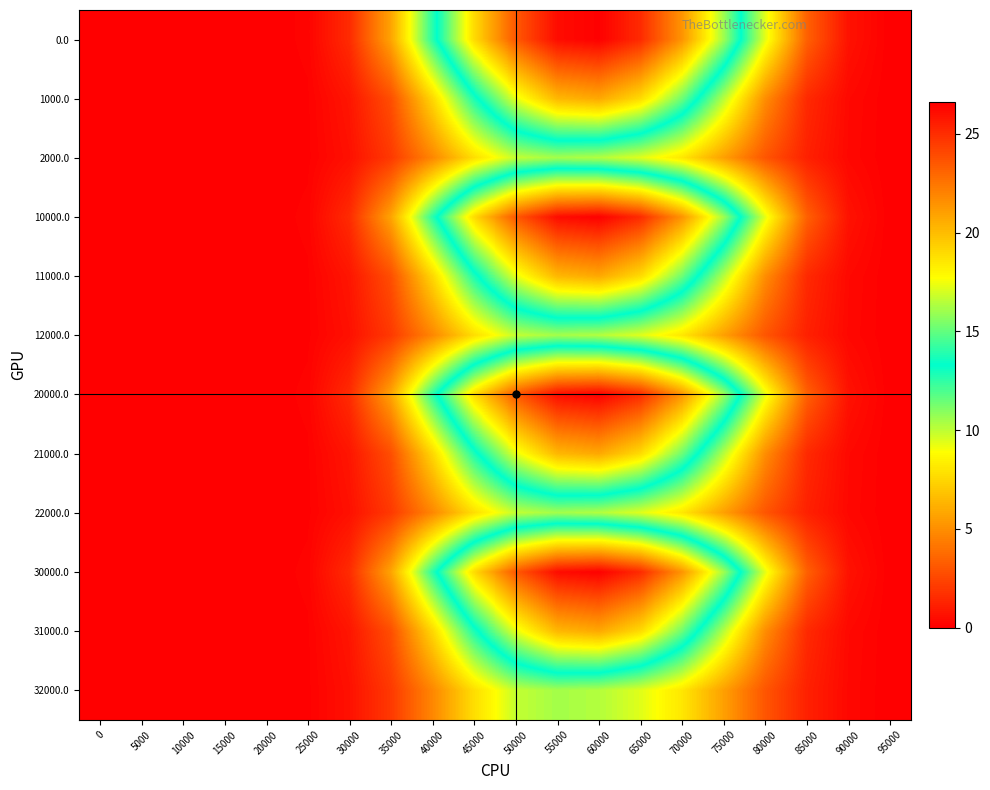

Reading left to right, transcribe all the data shown in this chart.

0.0: 0=0.0	5000=0.0	10000=0.0	15000=0.0	20000=0.0	25000=0.1	30000=1.5	35000=5.7	40000=12.6	45000=18.9	50000=23.5	55000=26.1	60000=26.5	65000=25.1	70000=21.4	75000=16.1	80000=9.3	85000=3.4	90000=0.7	95000=0.0
1000.0: 0=0.0	5000=0.0	10000=0.0	15000=0.0	20000=0.0	25000=0.1	30000=0.8	35000=2.7	40000=7.5	45000=12.9	50000=17.3	55000=20.2	60000=20.7	65000=18.9	70000=15.2	75000=10.2	80000=4.9	85000=1.5	90000=0.3	95000=0.0
2000.0: 0=0.0	5000=0.0	10000=0.0	15000=0.0	20000=0.0	25000=0.1	30000=0.6	35000=2.0	40000=4.7	45000=7.8	50000=9.9	55000=10.5	60000=10.2	65000=9.4	70000=8.1	75000=5.6	80000=3.0	85000=1.2	90000=0.3	95000=0.0
10000.0: 0=0.0	5000=0.0	10000=0.0	15000=0.0	20000=0.0	25000=0.1	30000=1.5	35000=5.7	40000=12.6	45000=18.9	50000=23.5	55000=26.1	60000=26.5	65000=25.1	70000=21.4	75000=16.1	80000=9.3	85000=3.4	90000=0.7	95000=0.0
11000.0: 0=0.0	5000=0.0	10000=0.0	15000=0.0	20000=0.0	25000=0.1	30000=0.8	35000=2.7	40000=7.5	45000=12.9	50000=17.3	55000=20.2	60000=20.7	65000=18.9	70000=15.2	75000=10.2	80000=4.9	85000=1.5	90000=0.3	95000=0.0
12000.0: 0=0.0	5000=0.0	10000=0.0	15000=0.0	20000=0.0	25000=0.1	30000=0.6	35000=2.0	40000=4.7	45000=7.8	50000=9.9	55000=10.5	60000=10.2	65000=9.4	70000=8.1	75000=5.6	80000=3.0	85000=1.2	90000=0.3	95000=0.0
20000.0: 0=0.0	5000=0.0	10000=0.0	15000=0.0	20000=0.0	25000=0.1	30000=1.5	35000=5.7	40000=12.6	45000=18.9	50000=23.5	55000=26.1	60000=26.5	65000=25.1	70000=21.4	75000=16.1	80000=9.3	85000=3.4	90000=0.7	95000=0.0
21000.0: 0=0.0	5000=0.0	10000=0.0	15000=0.0	20000=0.0	25000=0.1	30000=0.8	35000=2.7	40000=7.5	45000=12.9	50000=17.3	55000=20.2	60000=20.7	65000=18.9	70000=15.2	75000=10.2	80000=4.9	85000=1.5	90000=0.3	95000=0.0
22000.0: 0=0.0	5000=0.0	10000=0.0	15000=0.0	20000=0.0	25000=0.1	30000=0.6	35000=2.0	40000=4.7	45000=7.8	50000=9.9	55000=10.5	60000=10.2	65000=9.4	70000=8.1	75000=5.6	80000=3.0	85000=1.2	90000=0.3	95000=0.0
30000.0: 0=0.0	5000=0.0	10000=0.0	15000=0.0	20000=0.0	25000=0.1	30000=1.5	35000=5.7	40000=12.6	45000=18.9	50000=23.5	55000=26.1	60000=26.5	65000=25.1	70000=21.4	75000=16.1	80000=9.3	85000=3.4	90000=0.7	95000=0.0
31000.0: 0=0.0	5000=0.0	10000=0.0	15000=0.0	20000=0.0	25000=0.1	30000=0.8	35000=2.7	40000=7.5	45000=12.9	50000=17.3	55000=20.2	60000=20.7	65000=18.9	70000=15.2	75000=10.2	80000=4.9	85000=1.5	90000=0.3	95000=0.0
32000.0: 0=0.0	5000=0.0	10000=0.0	15000=0.0	20000=0.0	25000=0.1	30000=0.6	35000=2.0	40000=4.7	45000=7.8	50000=9.9	55000=10.5	60000=10.2	65000=9.4	70000=8.1	75000=5.6	80000=3.0	85000=1.2	90000=0.3	95000=0.0